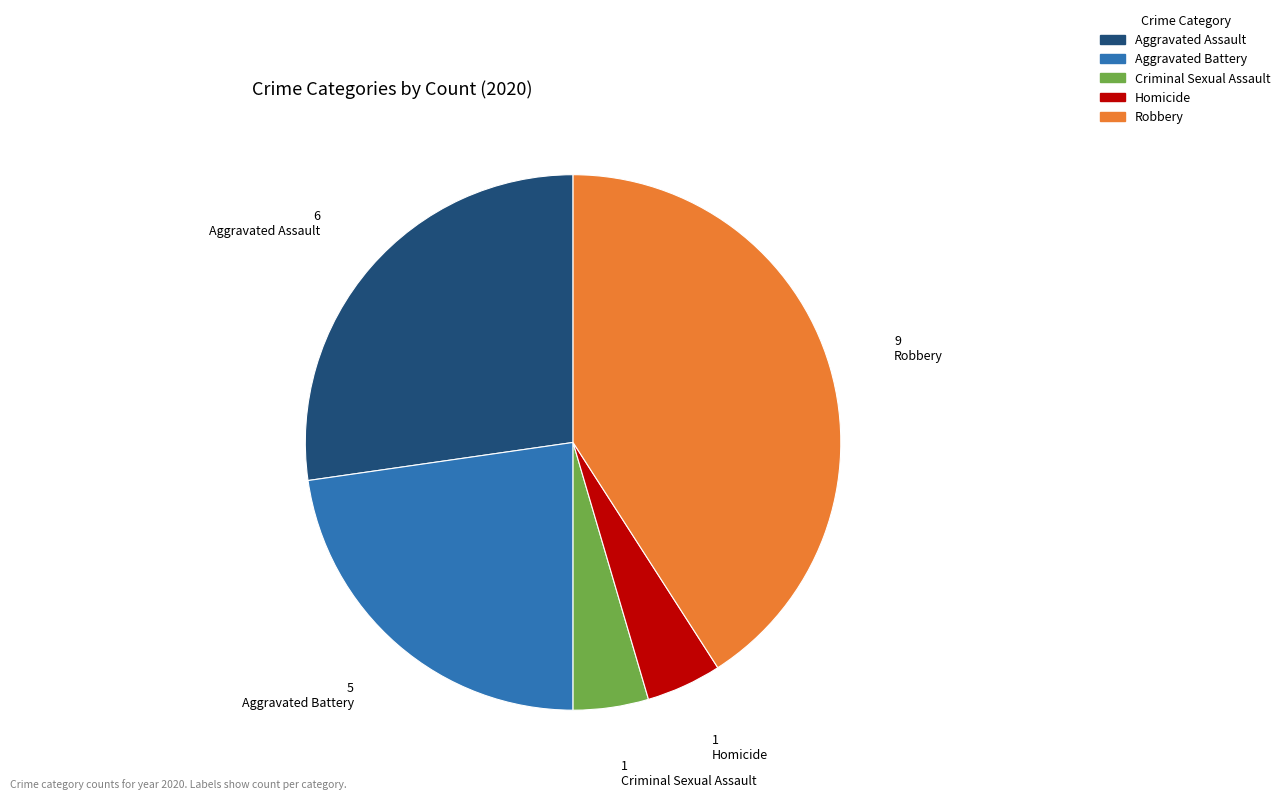

True or false: Aggravated Battery accounts for 23% of the total.

True